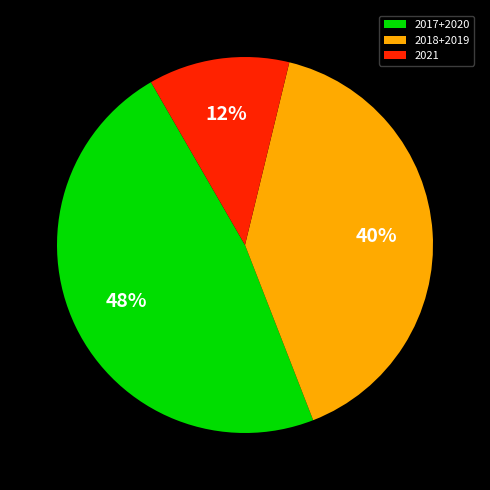

Which category has the smallest portion of the pie?

2021